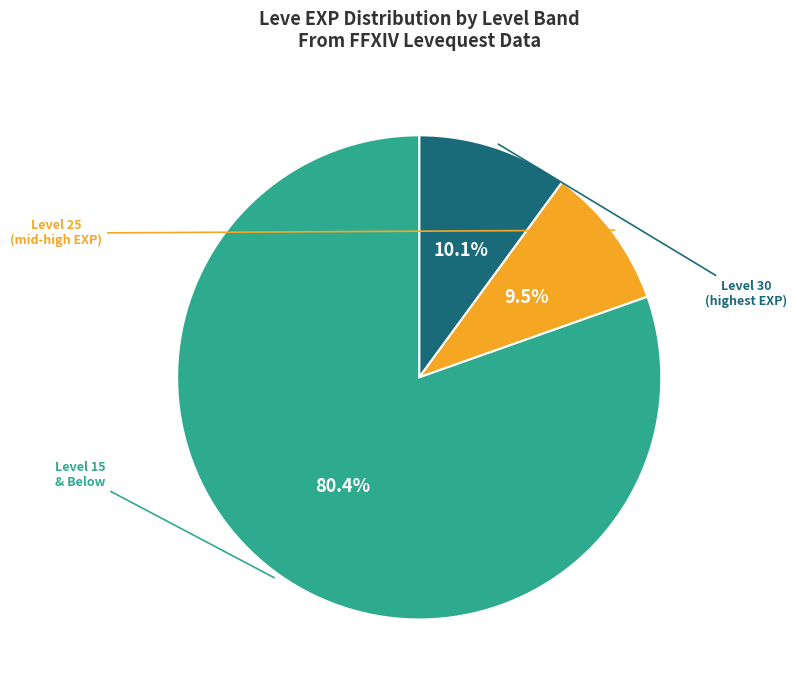

Is there a majority slice in this chart?

Yes